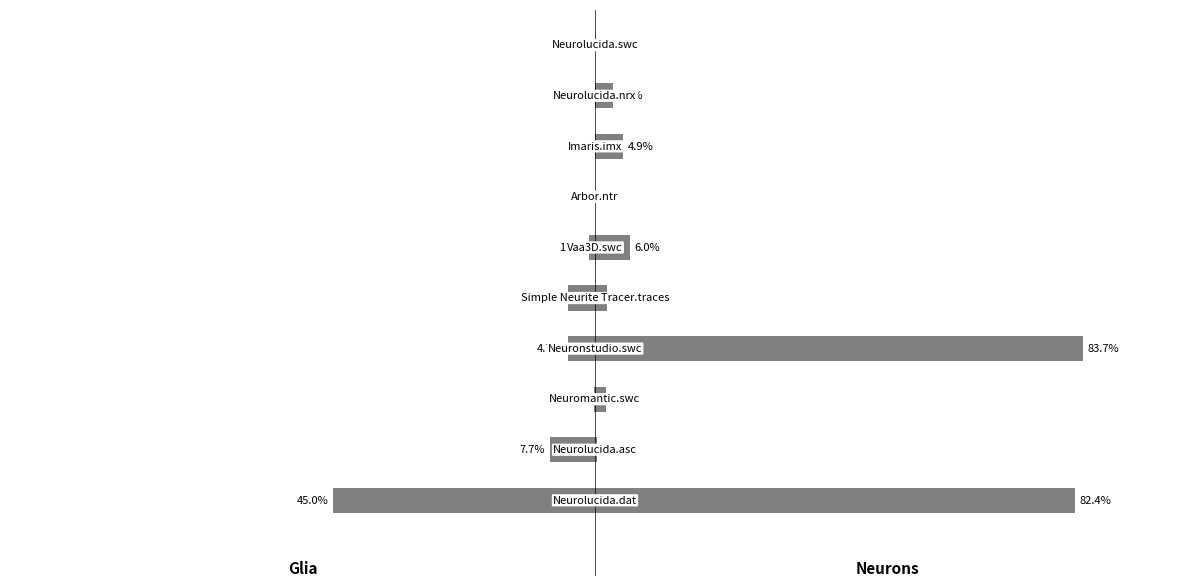

Which series has the widest spread of values?

Neurons